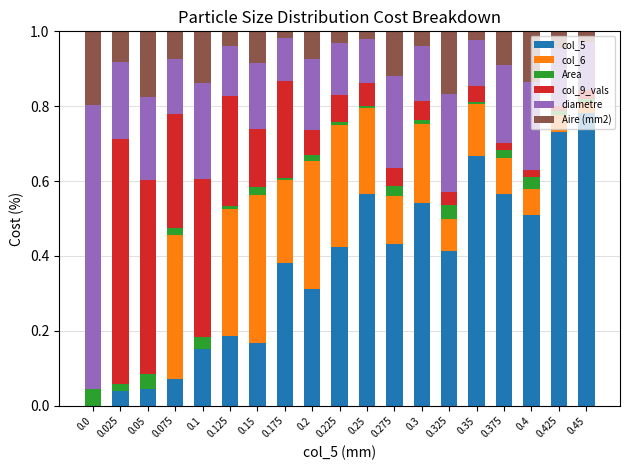

True or false: col_5 has a value of 0.4 at 0.175.

True